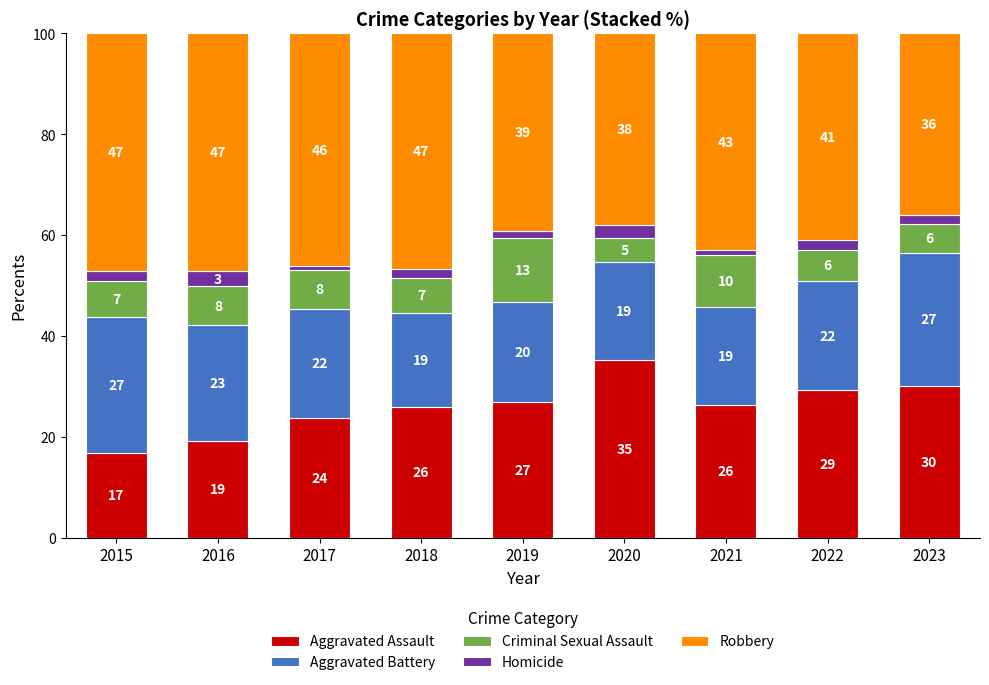

Which series has the widest spread of values?

Aggravated Assault